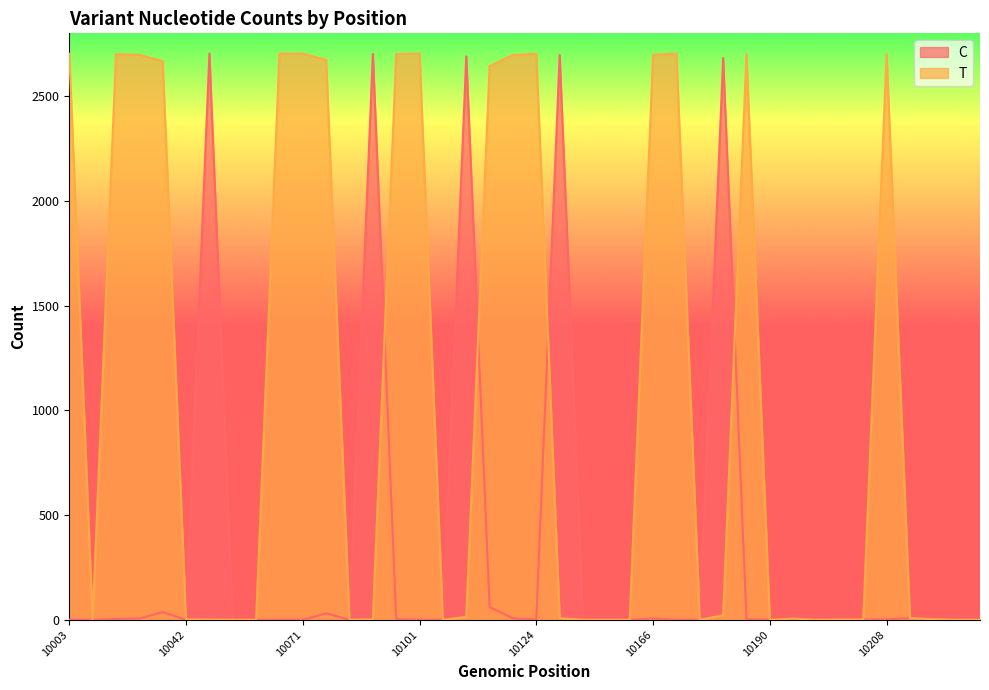

Is it true that C equals 3 at 10208?

False